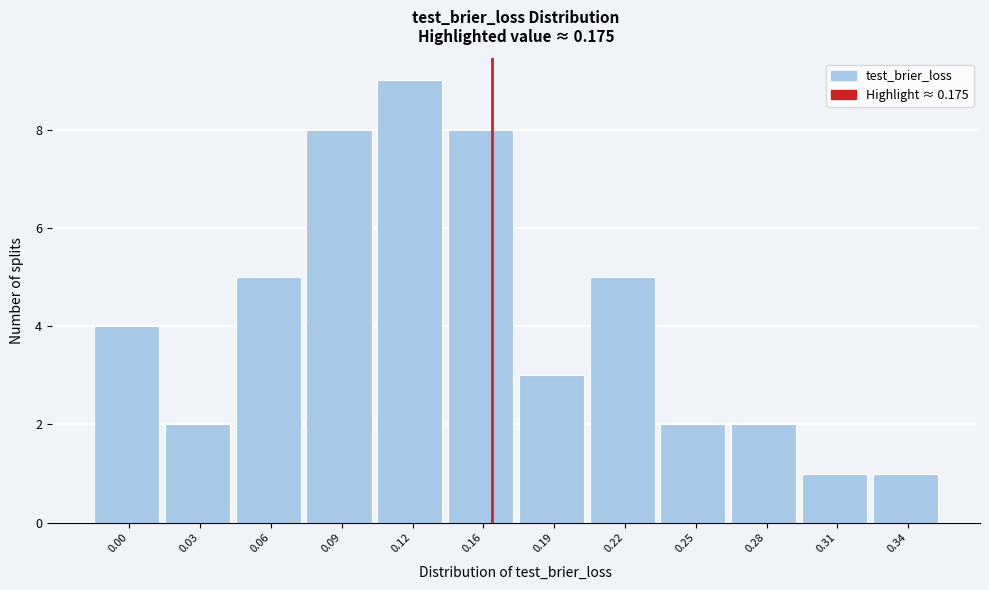

Reading left to right, list all the values displayed in this chart.

4	2	5	8	9	8	3	5	2	2	1	1